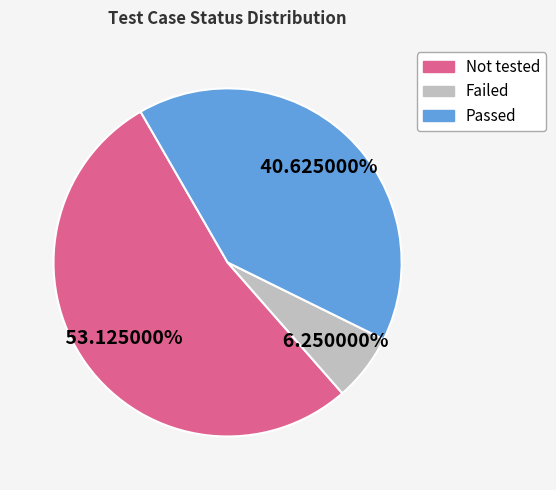

Rank the categories by value from lowest to highest.

Failed, Passed, Not tested